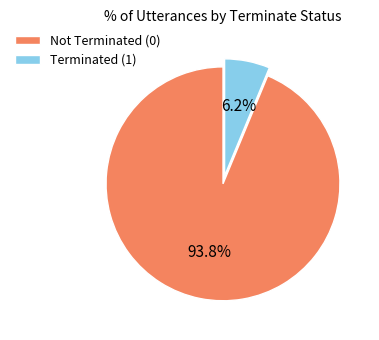

Which category has the smallest portion of the pie?

Terminated (1)